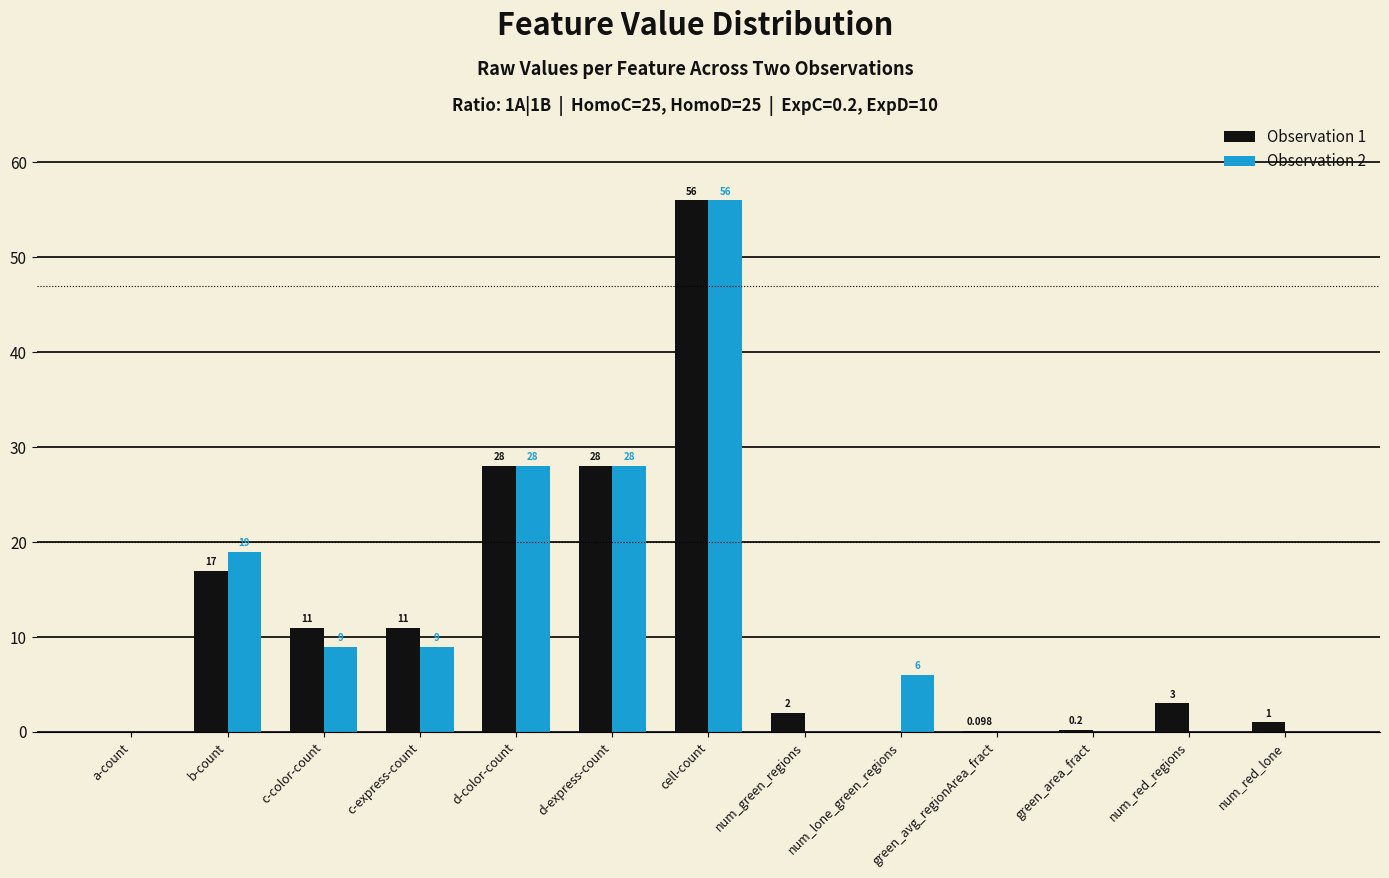

Which label corresponds to the largest value in the chart?

cell-count